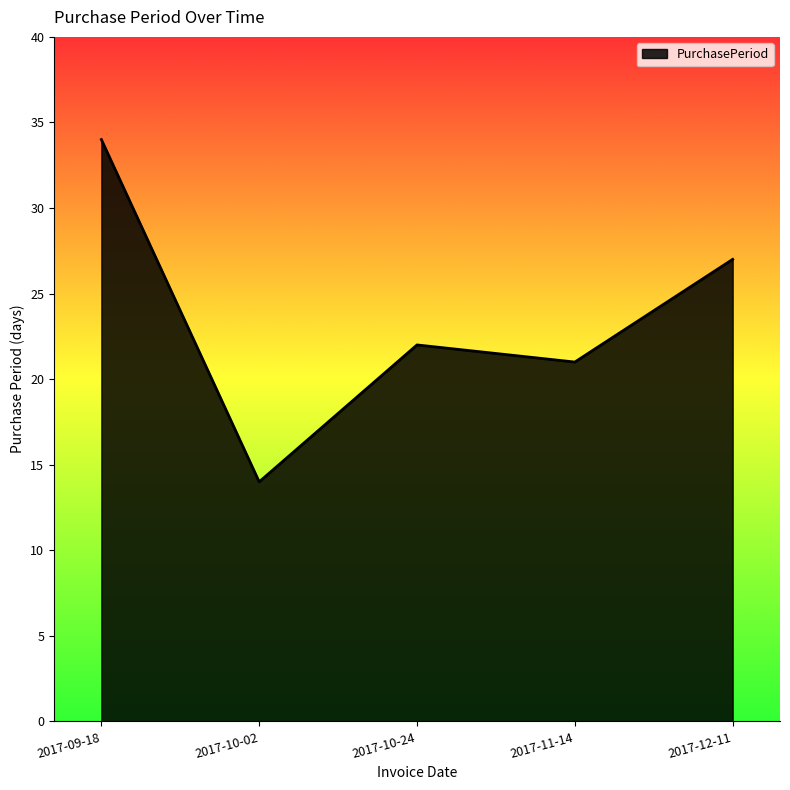

Reading left to right, extract all data points from this chart.

34	14	22	21	27